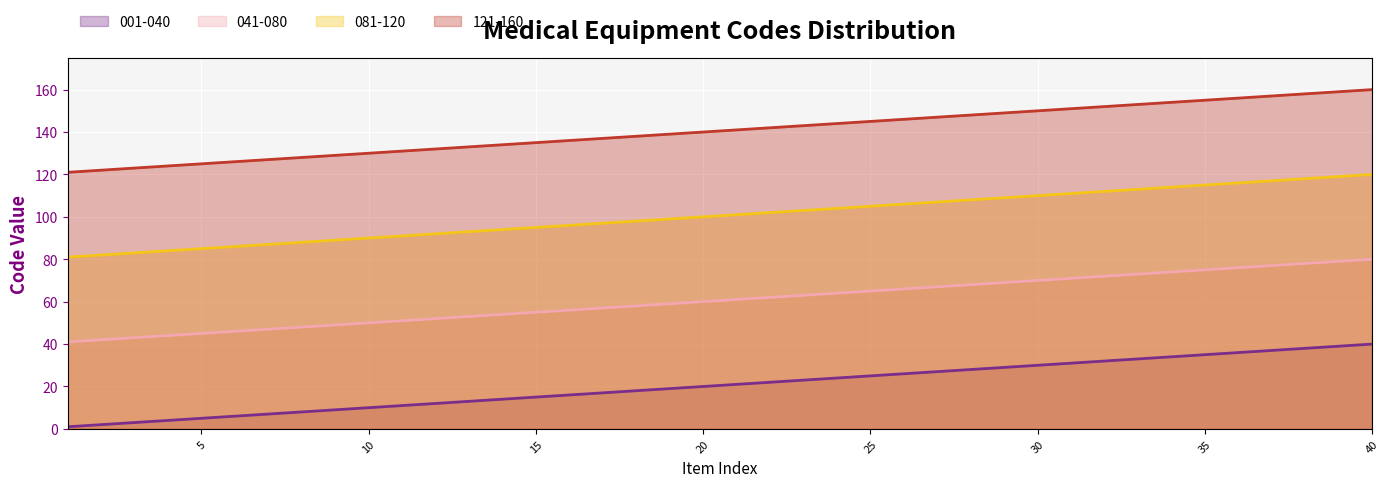

True or false: 081-120 and 001-040 intersect in this chart.

False